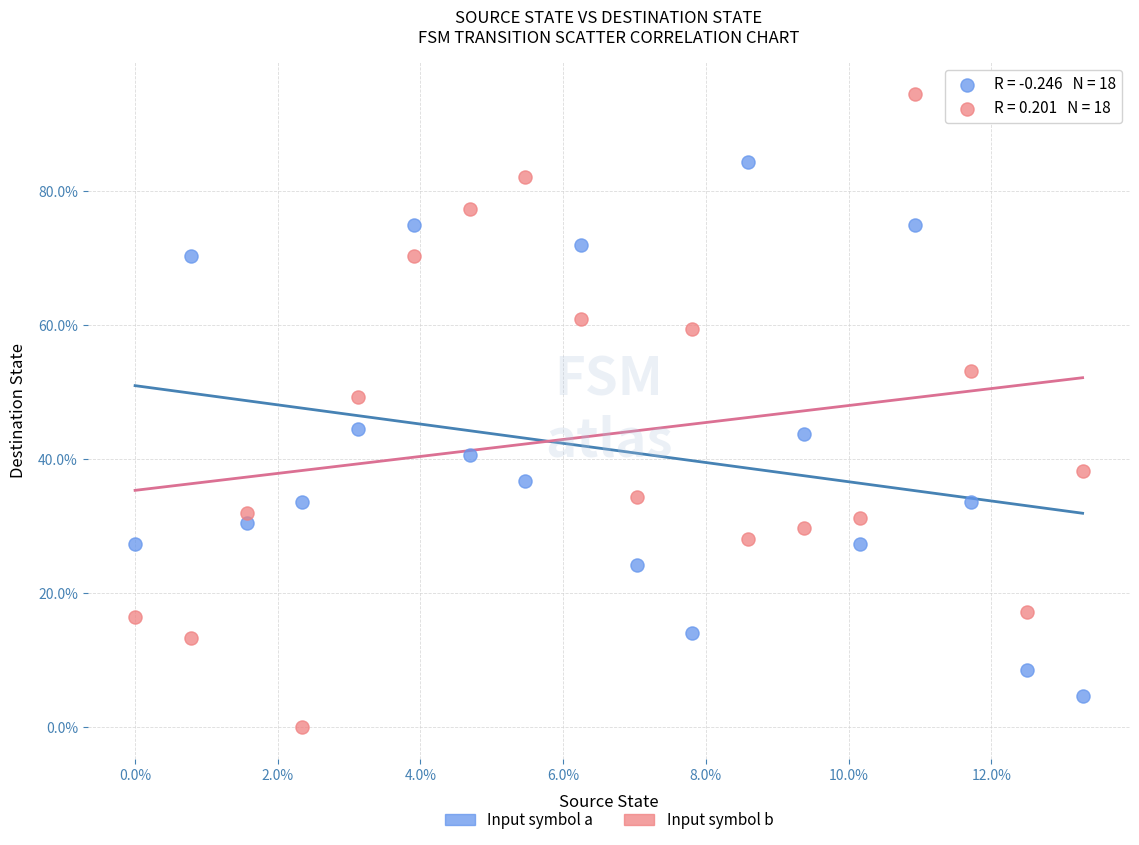

Which series reaches the maximum Y coordinate?

Input symbol b